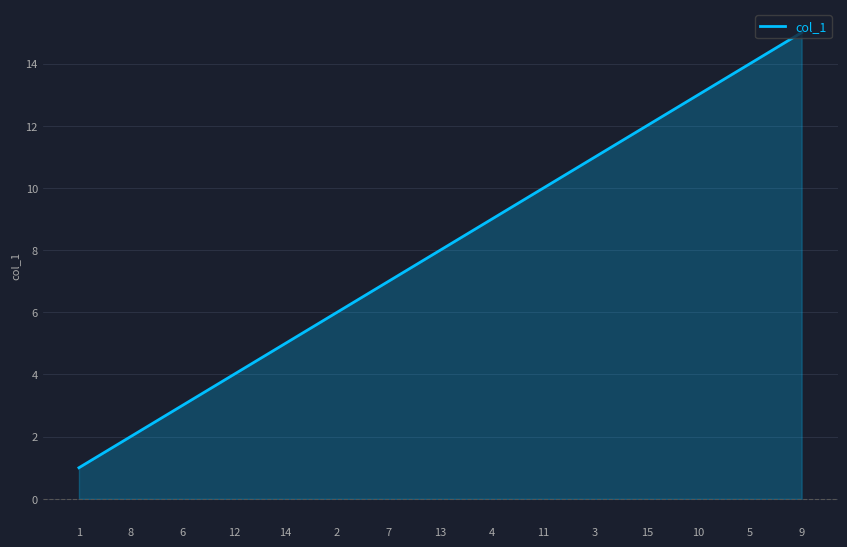

Which category has the lowest value across all series?

1